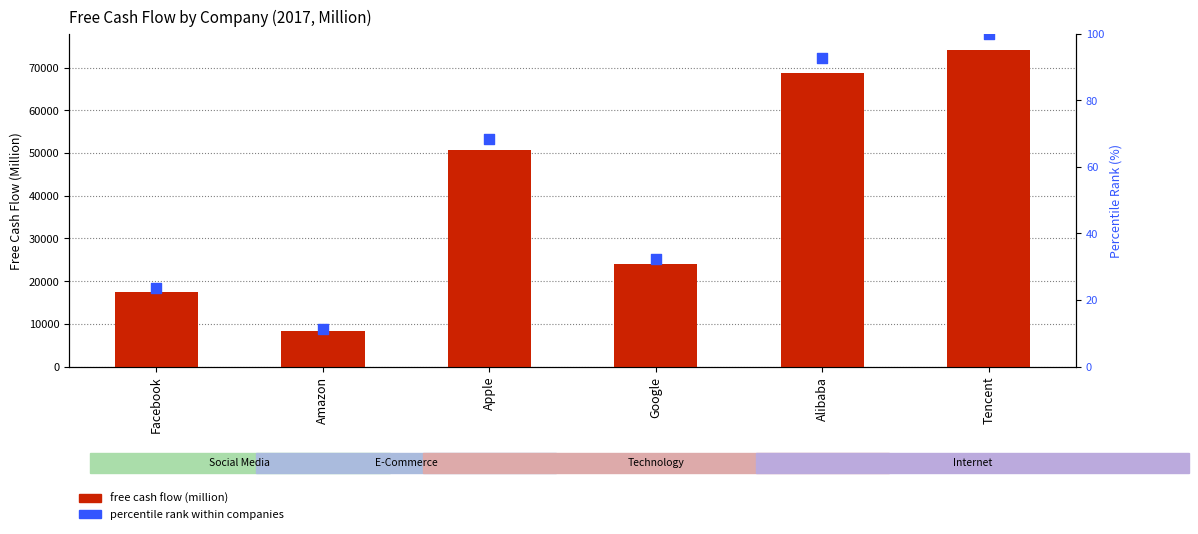

Which series contains the highest Y value?

free cash flow (million)